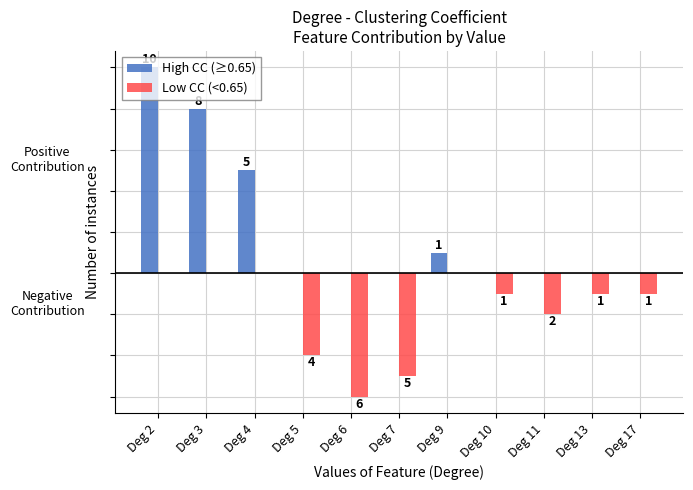

Between Deg 7 and Deg 17, which series saw the biggest shift?

Low CC (<0.65)